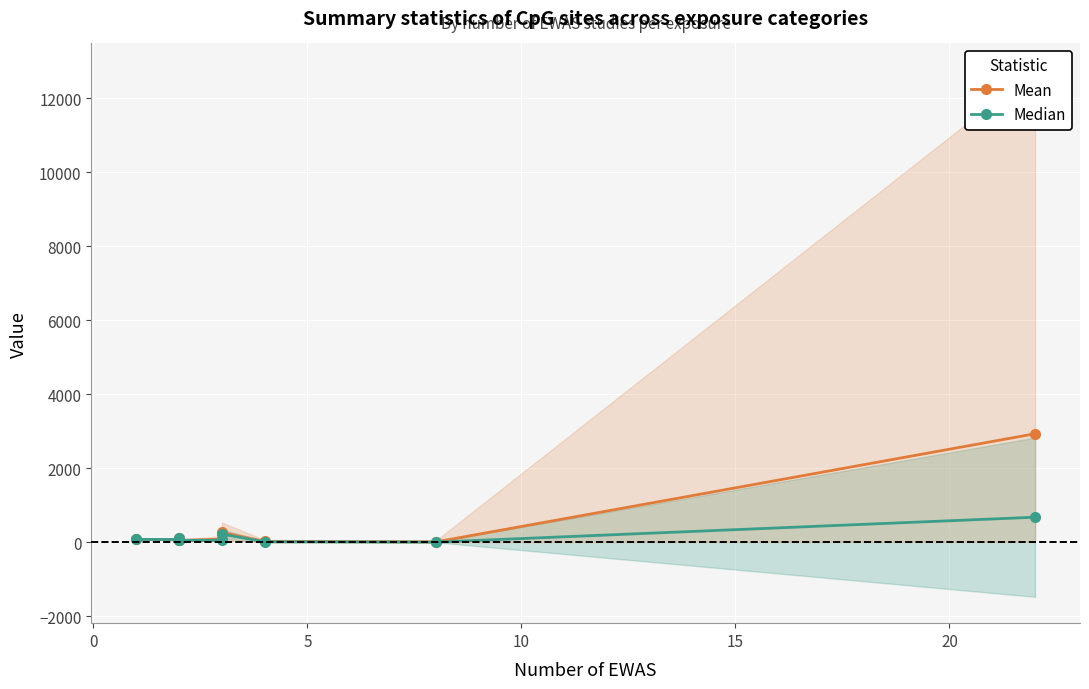

What value does the Median series have at 10?

51.5